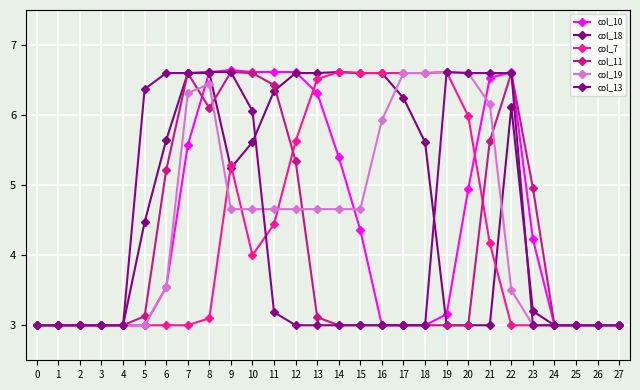

Reading left to right, list all the values displayed in this chart.

col_10: 0=3.0	1=3.0	2=3.0	3=3.0	4=3.0	5=3.0	6=3.5	7=5.6	8=6.6	9=6.6	10=6.6	11=6.6	12=6.6	13=6.3	14=5.4	15=4.4	16=3.0	17=3.0	18=3.0	19=3.2	20=4.9	21=6.5	22=6.6	23=4.2	24=3.0	25=3.0	26=3.0	27=3.0
col_18: 0=3.0	1=3.0	2=3.0	3=3.0	4=3.0	5=4.5	6=5.6	7=6.6	8=6.6	9=5.2	10=5.6	11=6.3	12=6.6	13=6.6	14=6.6	15=6.6	16=6.6	17=6.2	18=5.6	19=3.0	20=3.0	21=3.0	22=6.1	23=3.2	24=3.0	25=3.0	26=3.0	27=3.0
col_7: 0=3.0	1=3.0	2=3.0	3=3.0	4=3.0	5=3.0	6=3.0	7=3.0	8=3.1	9=5.3	10=4.0	11=4.4	12=5.6	13=6.5	14=6.6	15=6.6	16=6.6	17=6.6	18=6.6	19=6.6	20=6.0	21=4.2	22=3.0	23=3.0	24=3.0	25=3.0	26=3.0	27=3.0
col_11: 0=3.0	1=3.0	2=3.0	3=3.0	4=3.0	5=3.1	6=5.2	7=6.6	8=6.1	9=6.6	10=6.6	11=6.4	12=5.3	13=3.1	14=3.0	15=3.0	16=3.0	17=3.0	18=3.0	19=3.0	20=3.0	21=5.6	22=6.6	23=5.0	24=3.0	25=3.0	26=3.0	27=3.0
col_19: 0=3.0	1=3.0	2=3.0	3=3.0	4=3.0	5=3.0	6=3.5	7=6.3	8=6.4	9=4.7	10=4.7	11=4.7	12=4.7	13=4.7	14=4.7	15=4.7	16=5.9	17=6.6	18=6.6	19=6.6	20=6.6	21=6.2	22=3.5	23=3.0	24=3.0	25=3.0	26=3.0	27=3.0
col_13: 0=3.0	1=3.0	2=3.0	3=3.0	4=3.0	5=6.4	6=6.6	7=6.6	8=6.6	9=6.6	10=6.1	11=3.2	12=3.0	13=3.0	14=3.0	15=3.0	16=3.0	17=3.0	18=3.0	19=6.6	20=6.6	21=6.6	22=6.6	23=3.0	24=3.0	25=3.0	26=3.0	27=3.0